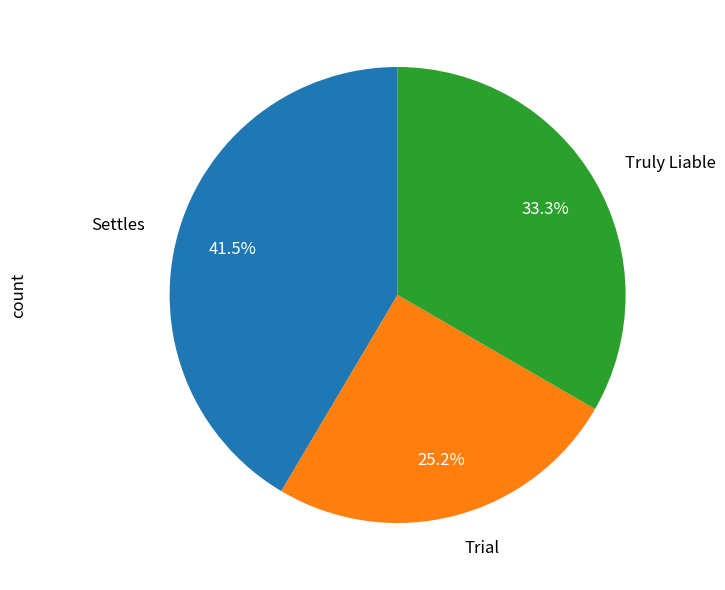

Is there any slice that represents more than half of the pie?

No